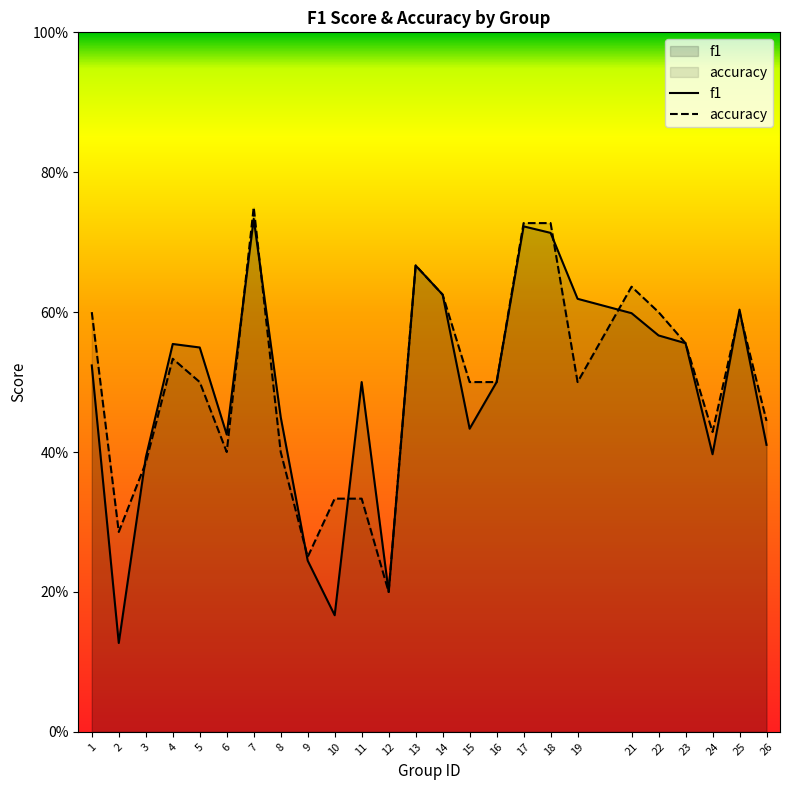

What is the approximate value of accuracy at 17?

0.7